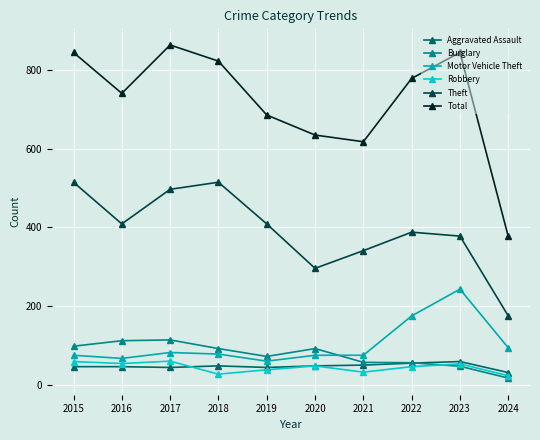

Is this an area chart (filled region under the line)?

No